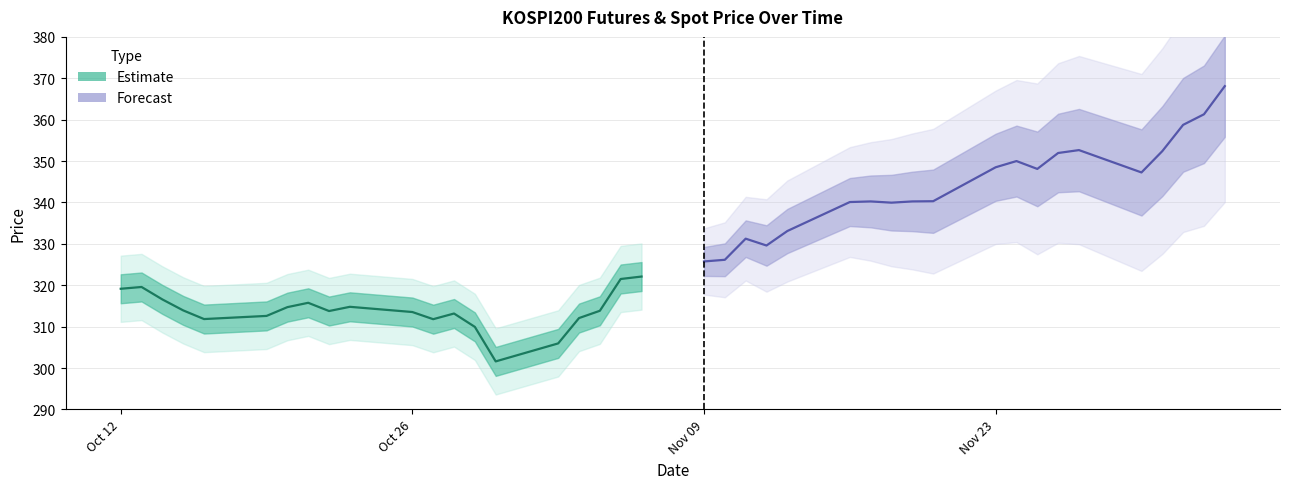

Does the chart have visible grid lines?

Yes